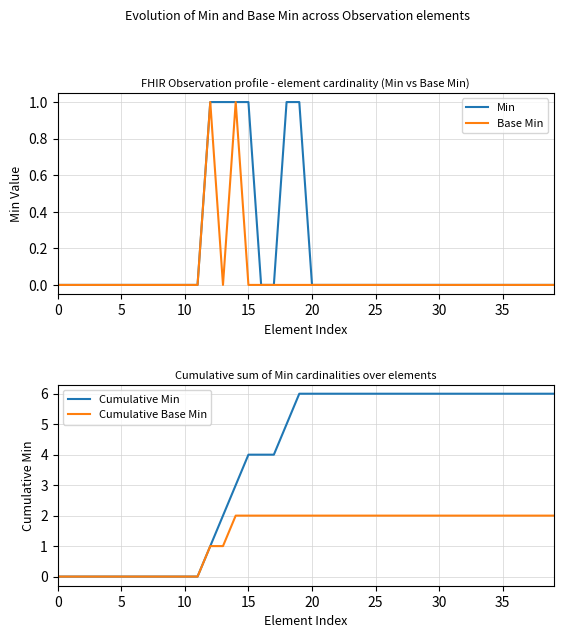

The value of Min at 35 is 1. True or false?

False